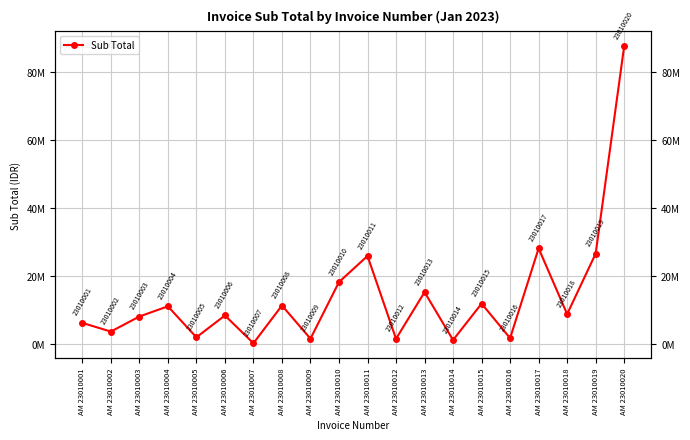

Which label corresponds to the smallest value in the chart?

AM 23010007